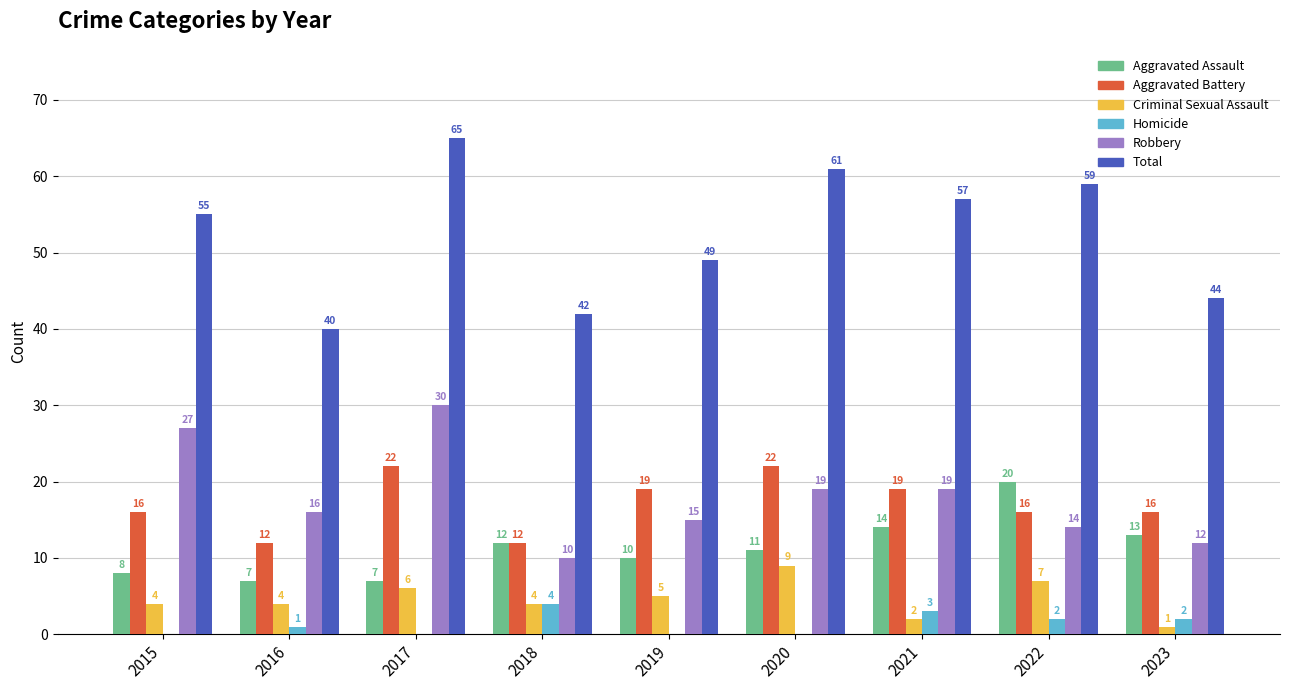

What is the sum of all Homicide values?

12